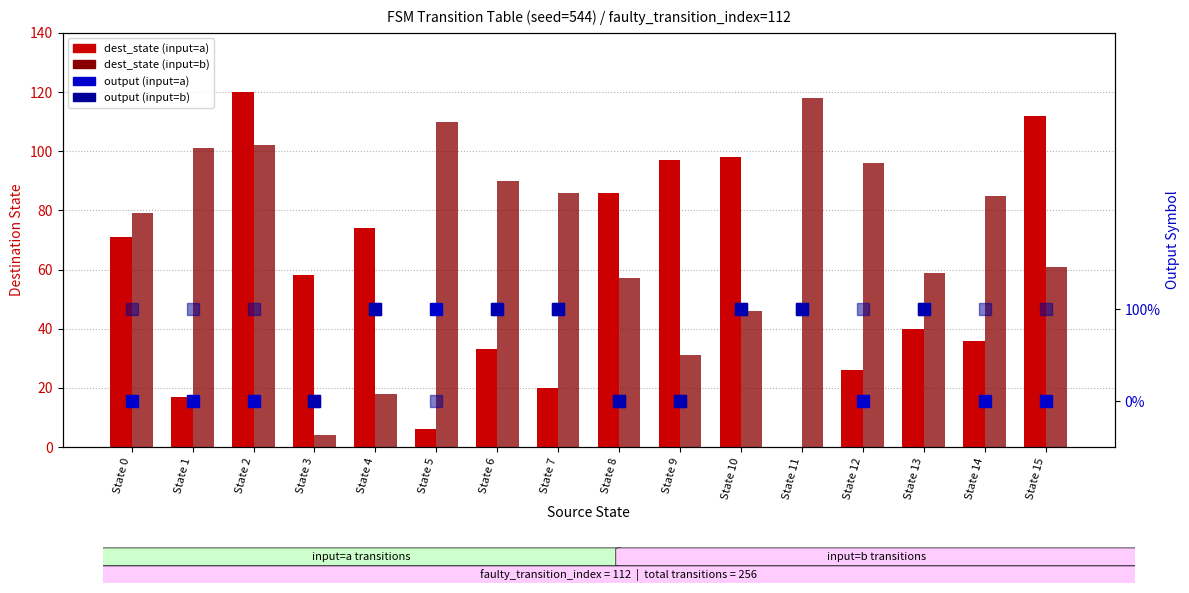

What is the sum of the dest_state (input=a) values at State 14 and State 15?

148